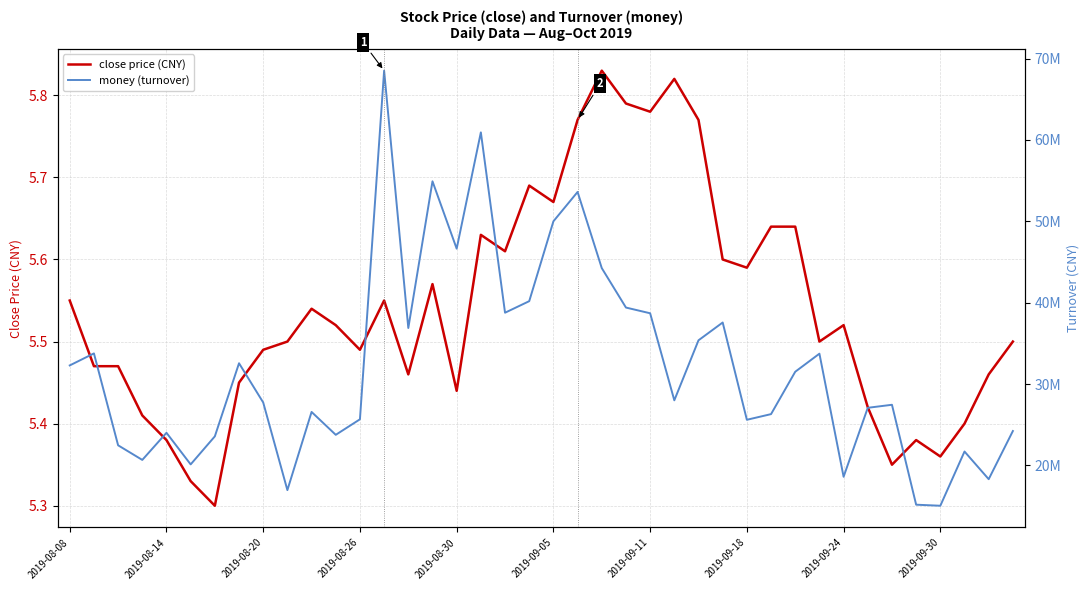

The value of close price (CNY) at 2019-09-18 is 10.0. True or false?

False